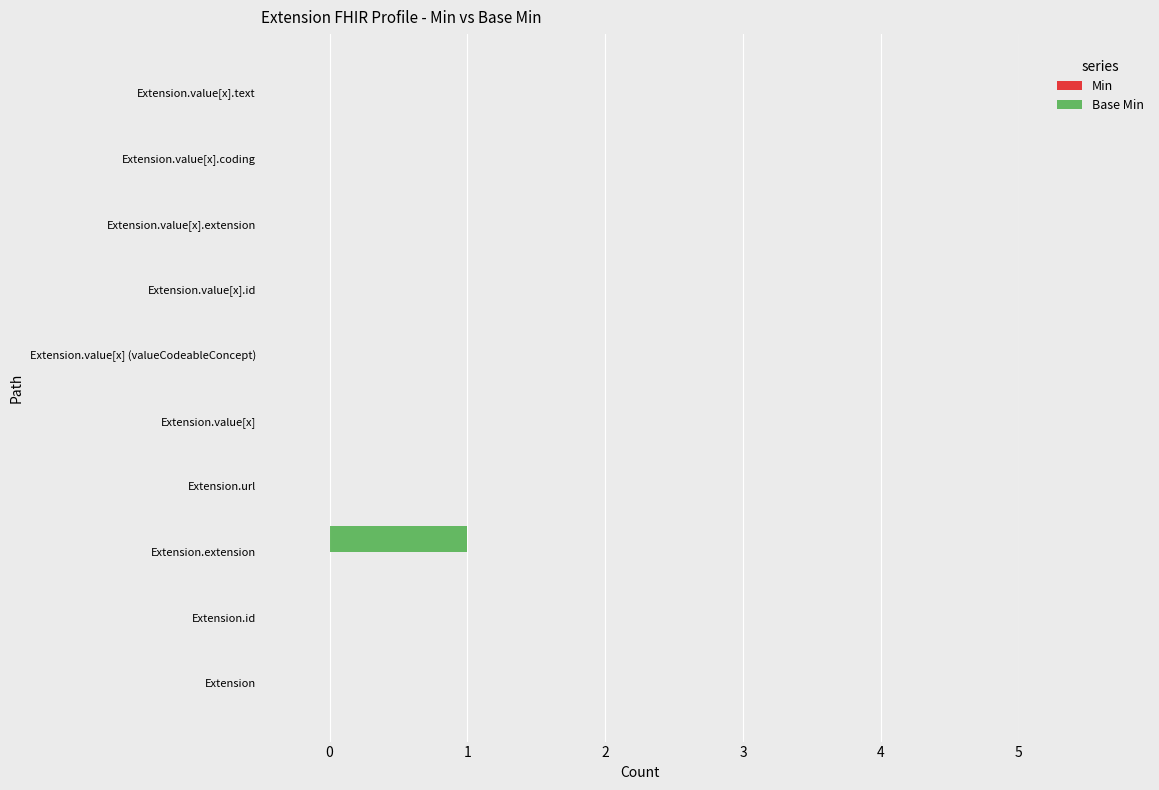

At which category does the chart reach its peak across all series?

Extension.extension